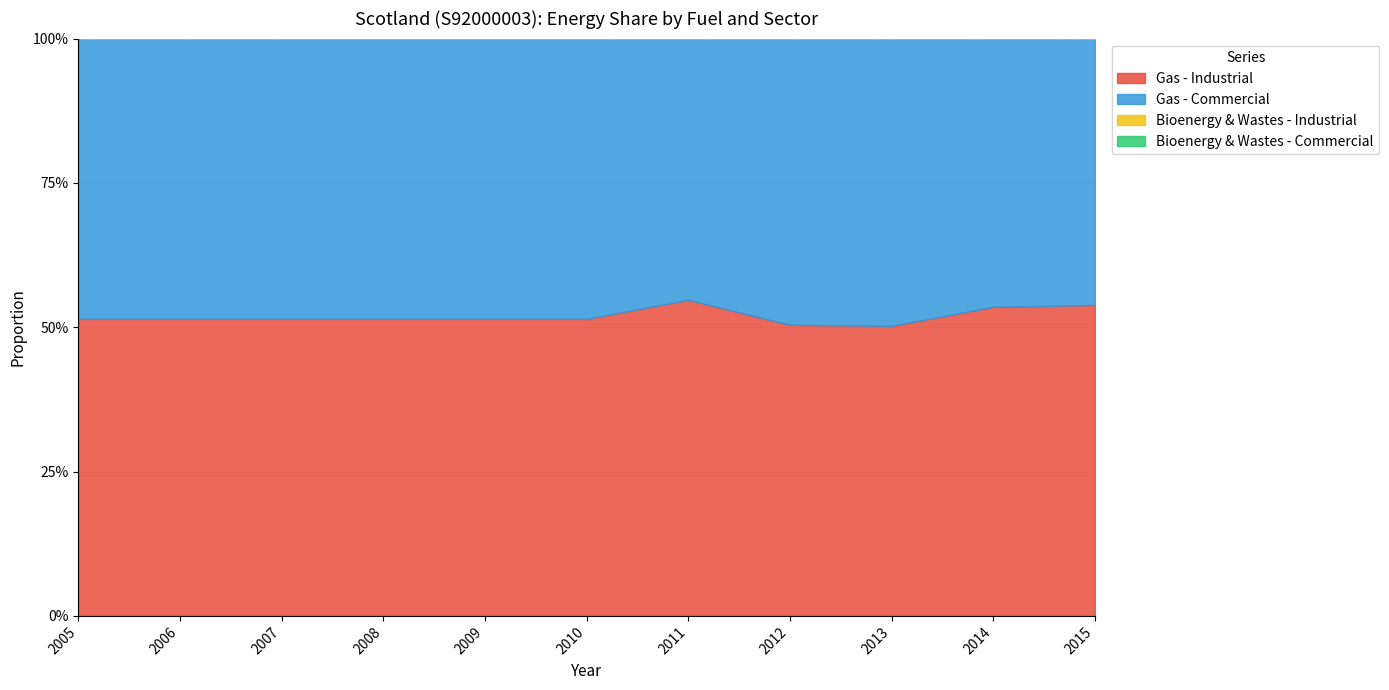

At 2012, list the series in order from smallest to largest.

Bioenergy & Wastes - Commercial, Gas - Commercial, Gas - Industrial, Bioenergy & Wastes - Industrial